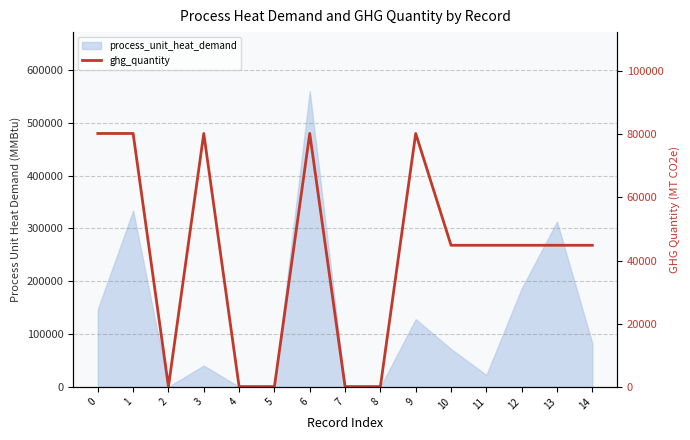

Reading right to left, extract all data points from this chart.

14=44845.1	13=44845.1	12=44845.1	11=44845.1	10=44845.1	9=80250.4	8=96.1	7=96.1	6=80250.4	5=96.1	4=96.1	3=80250.4	2=96.1	1=80250.4	0=80250.4